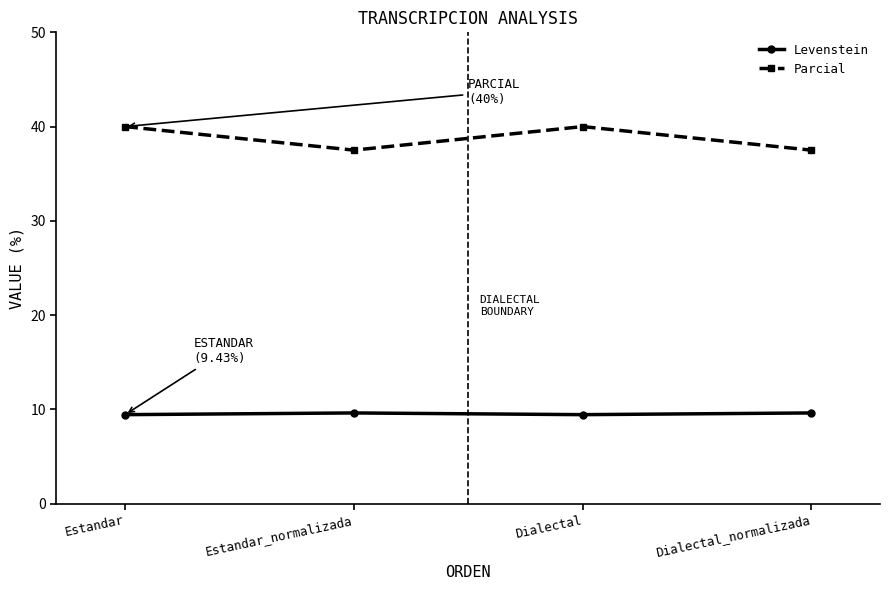

What position from the right is Estandar?

4